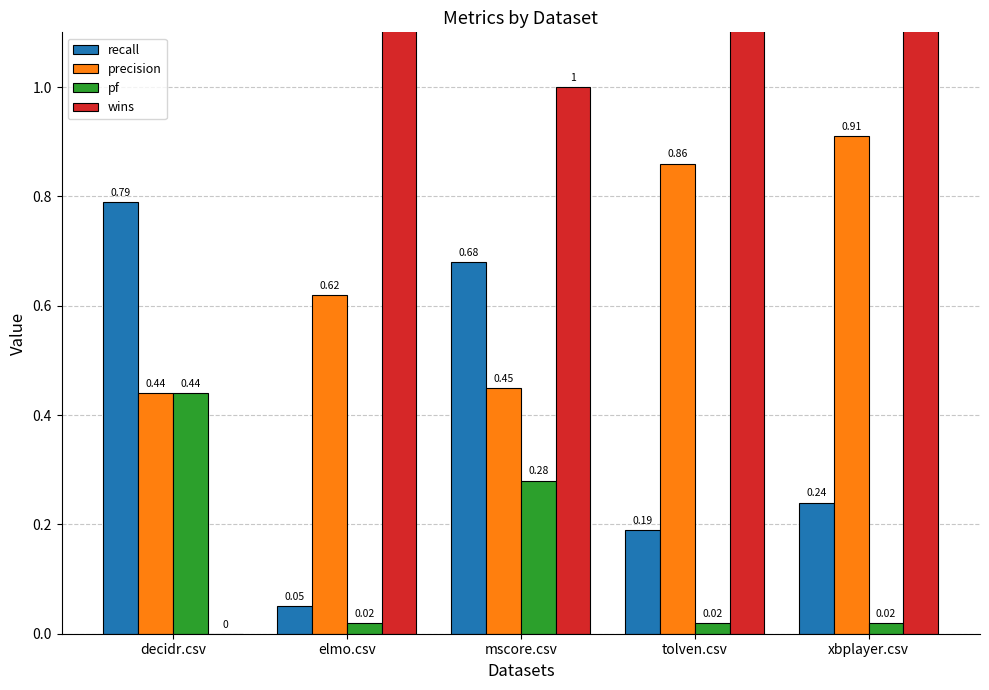

Does the chart contain any negative values?

No